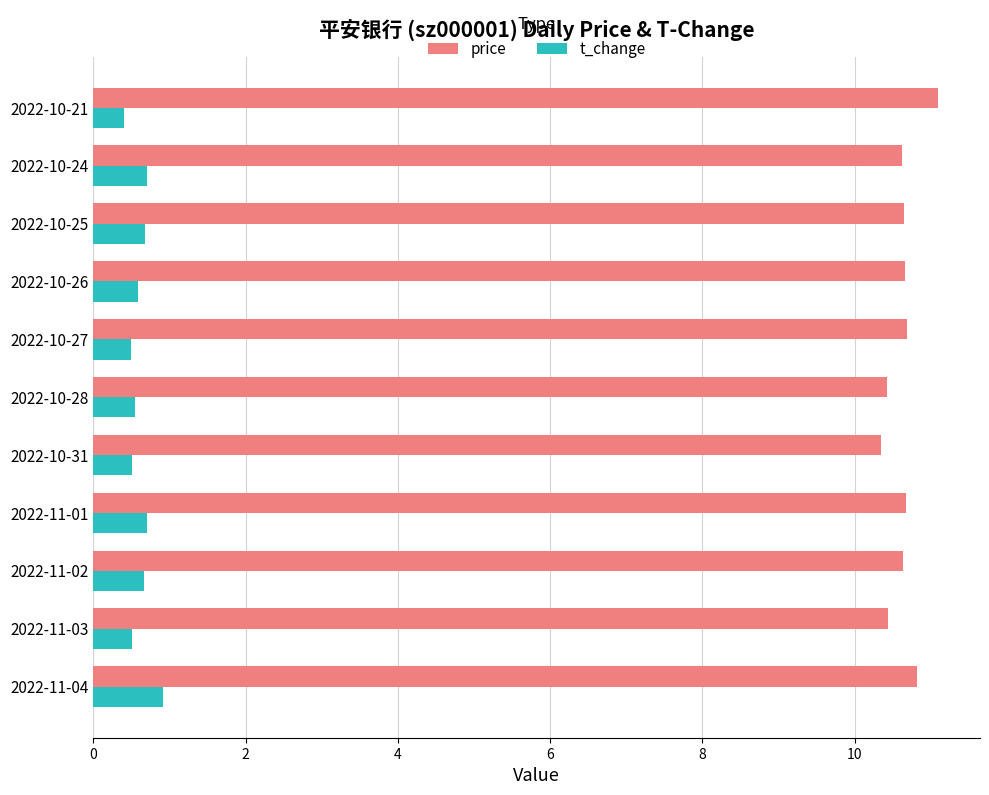

What is the average value of the t_change series?

0.6